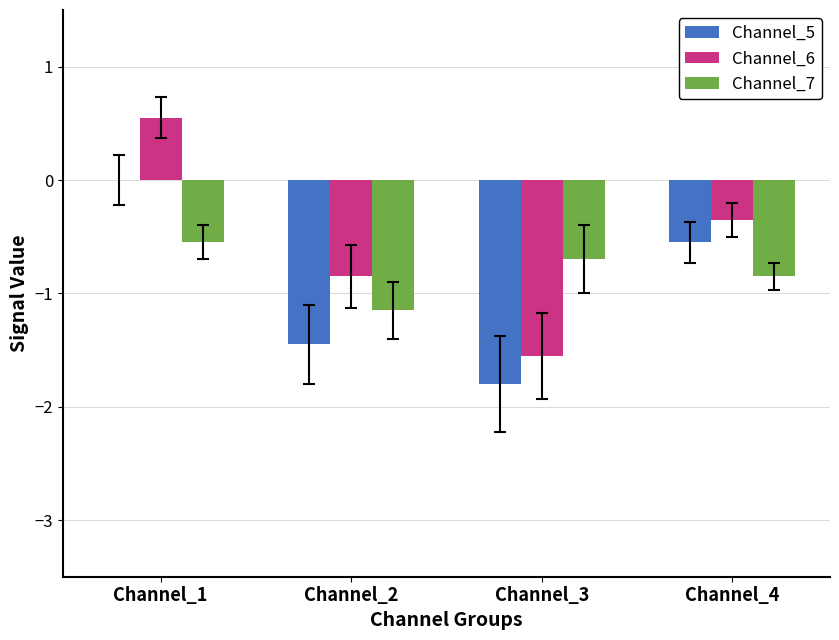

What is the total value across all series at Channel_2?

-3.4